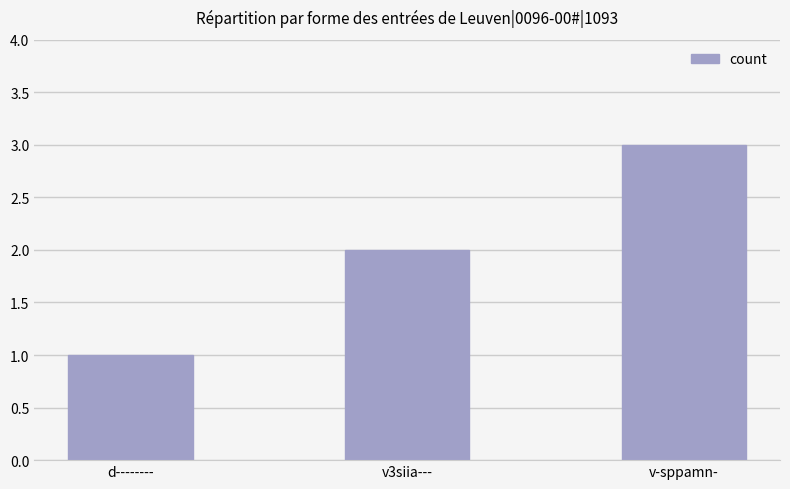

Count the values in the range 1 to 3.

3